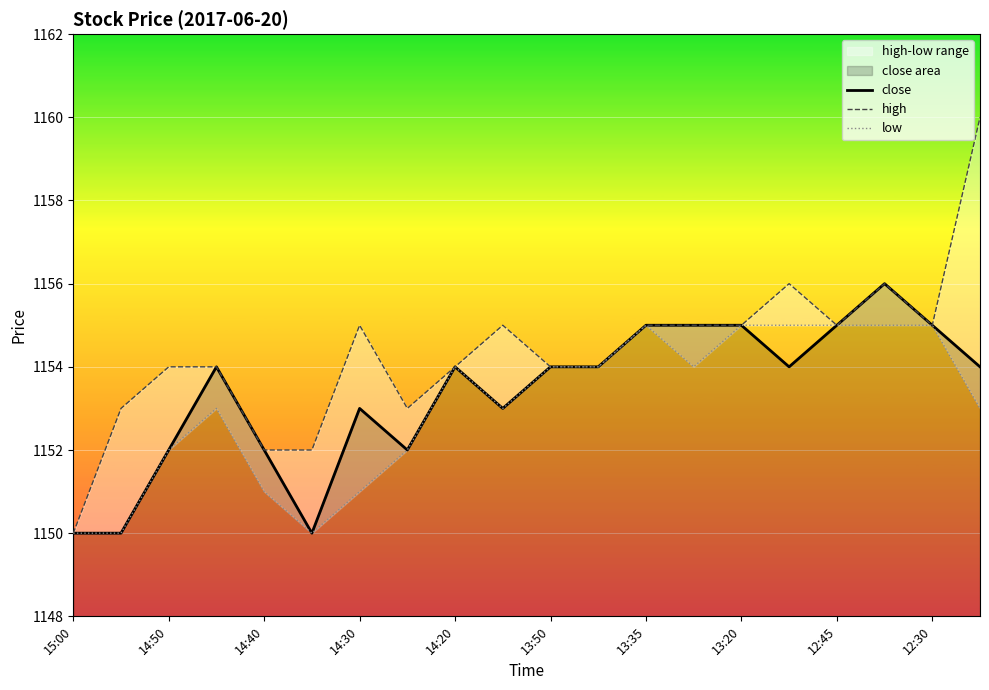

The value of close at 15:00 is 1542. True or false?

False